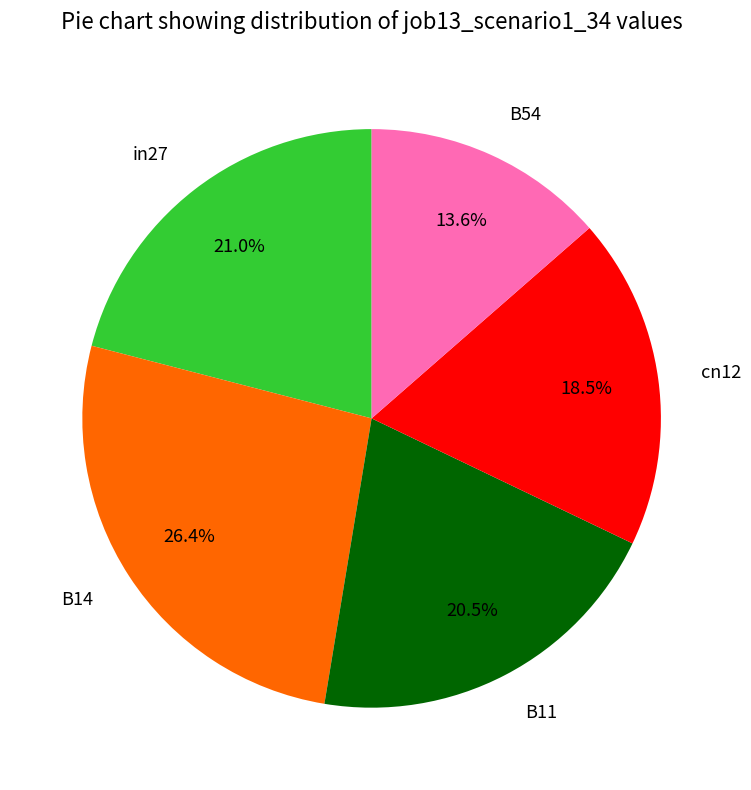

Is B54 the majority of the pie?

No